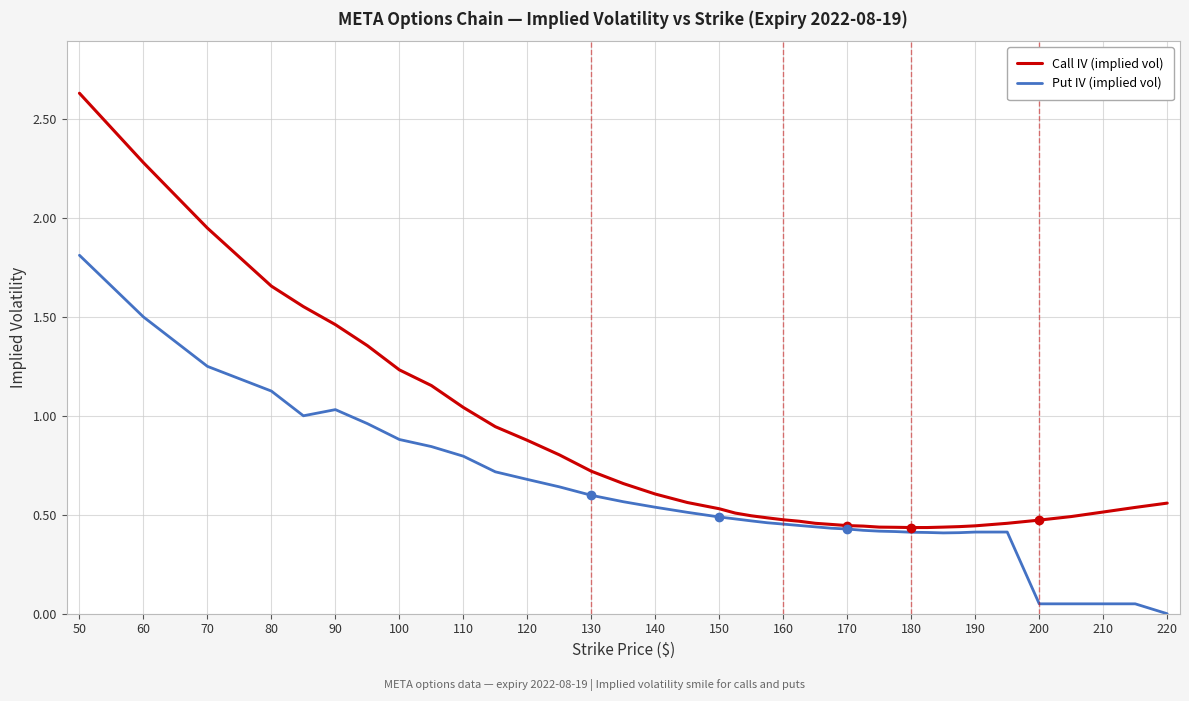

Which series has the largest range (max minus min)?

Call IV (implied vol)